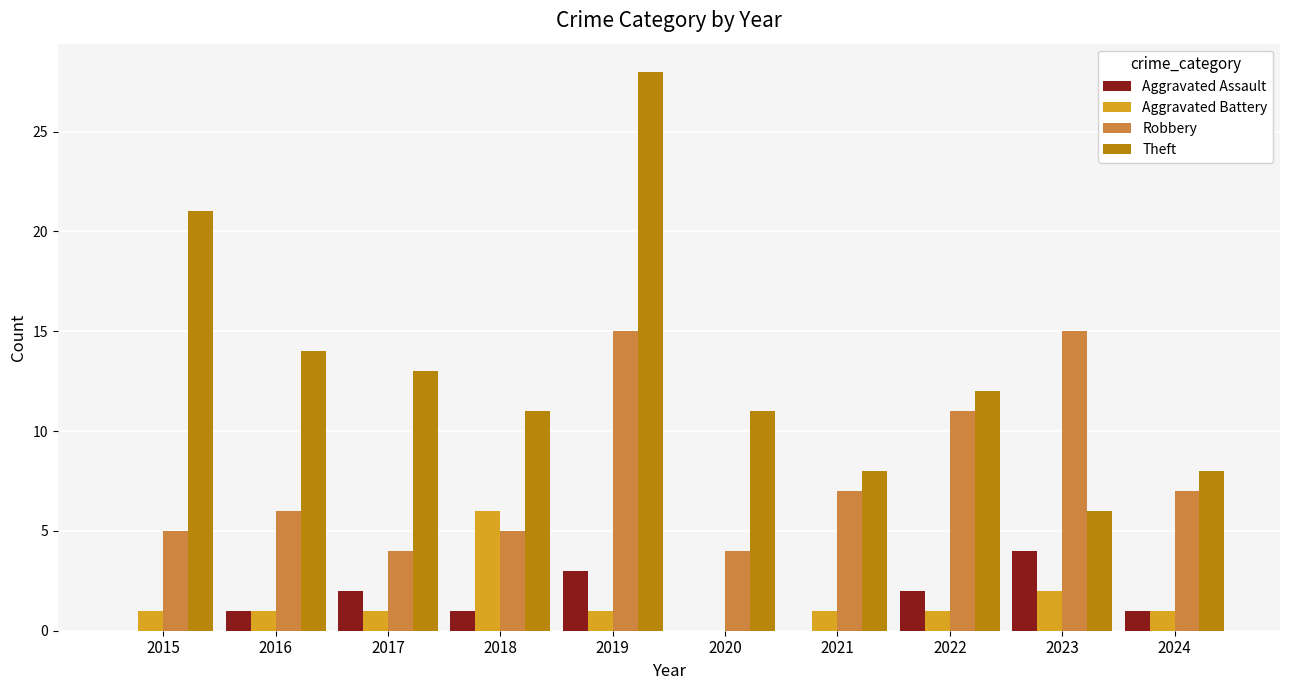

Between 2018 and 2024, which series saw the biggest shift?

Aggravated Battery